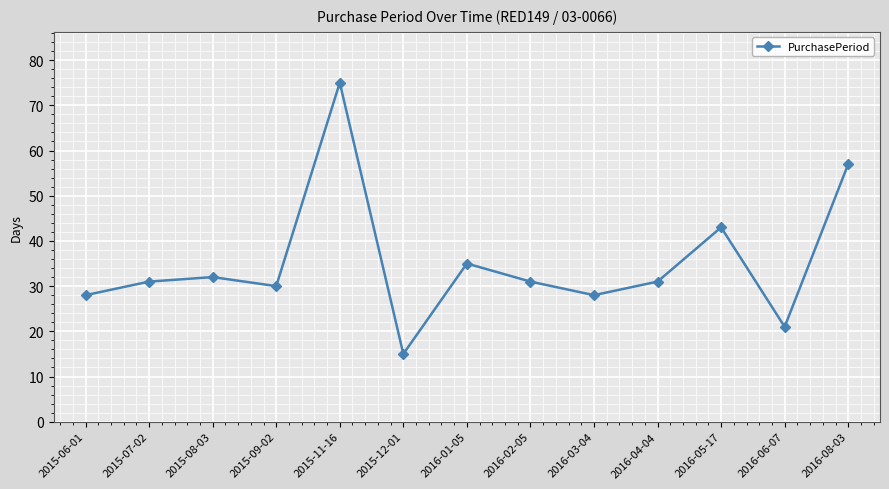

What is the change in value from 2016-04-04 to 2016-08-03?

+26